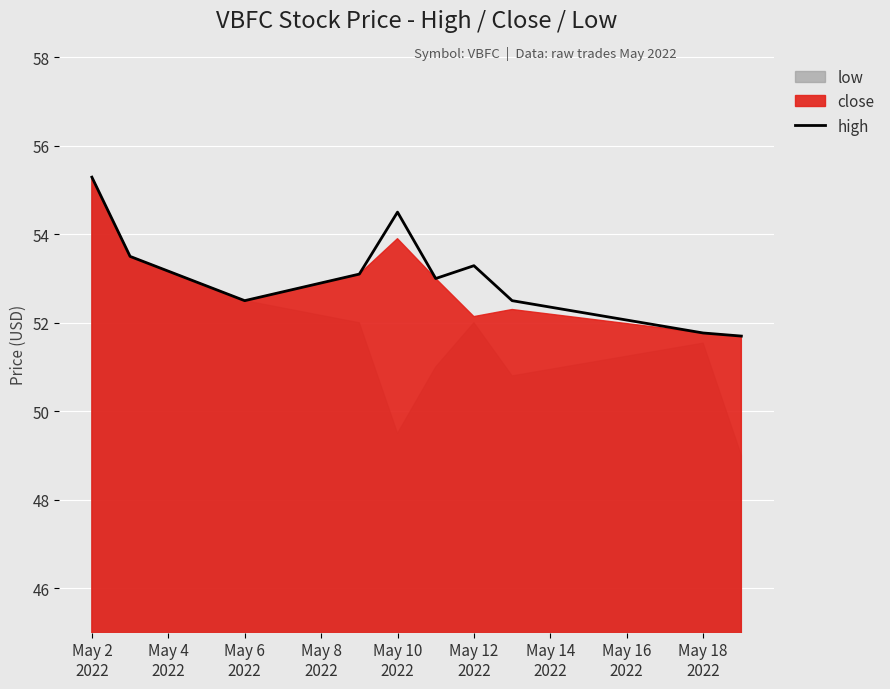

What is the label of the 3rd point from the right?

May 16
2022